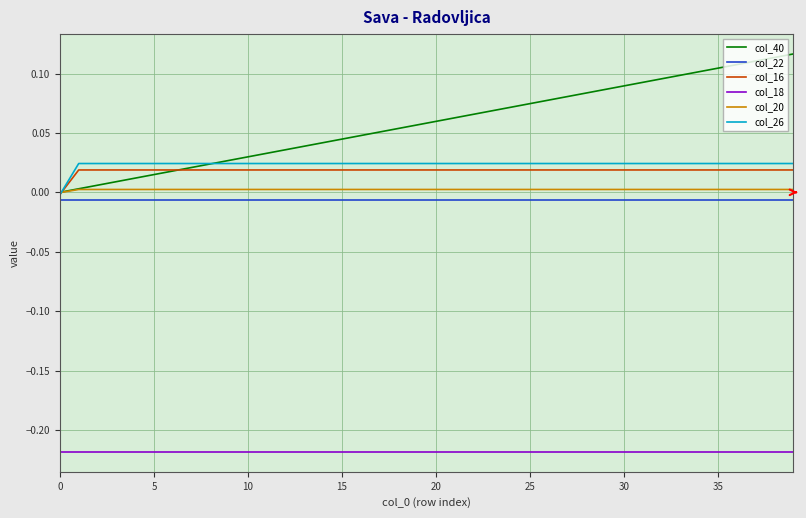

Which series has the largest total across all categories?

col_40